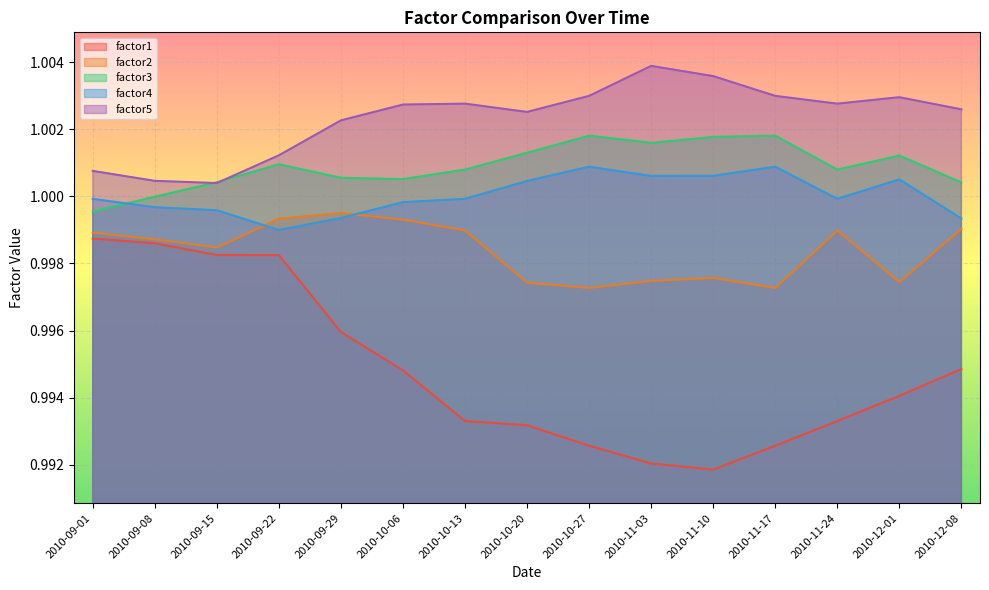

True or false: factor1 and factor4 cross at least once.

False